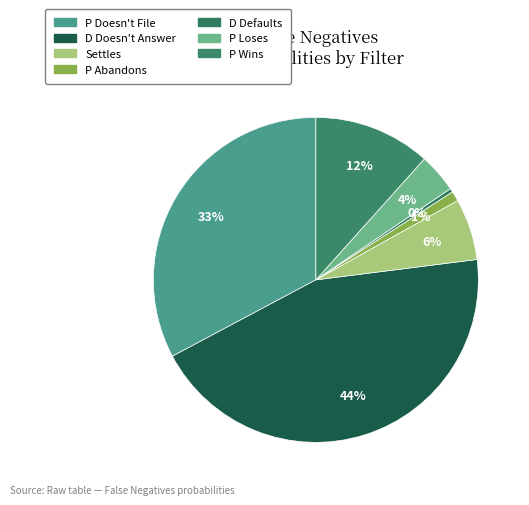

To the nearest percent, what is the average slice percentage?

14%